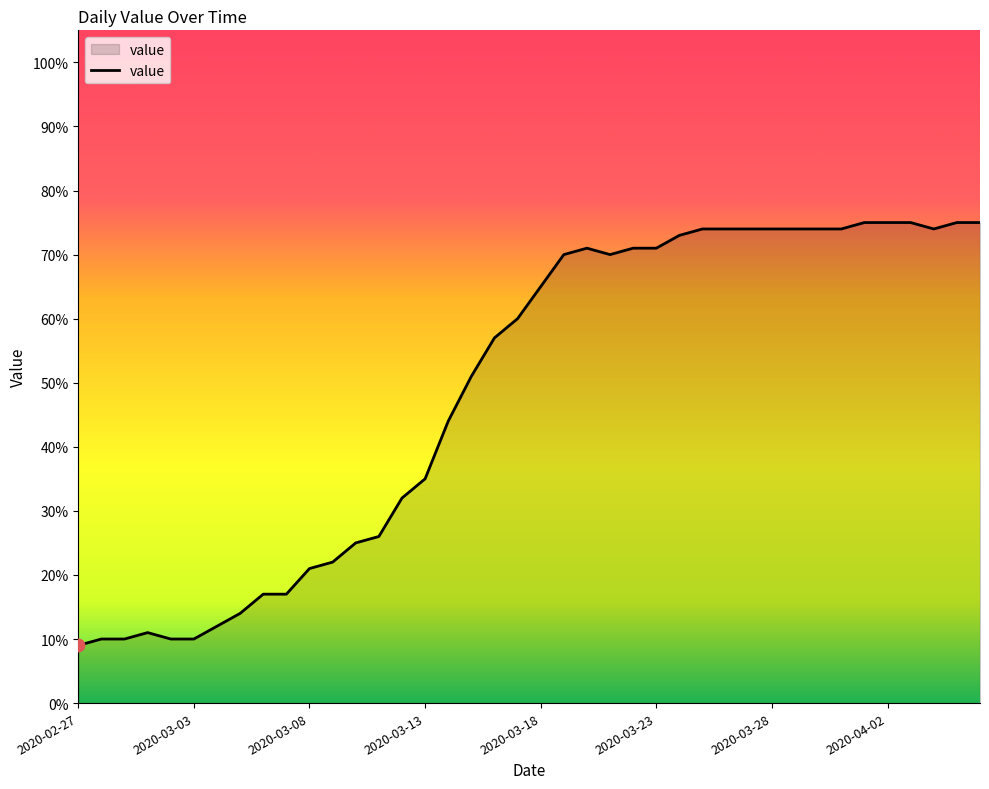

What is the smallest value displayed?

9